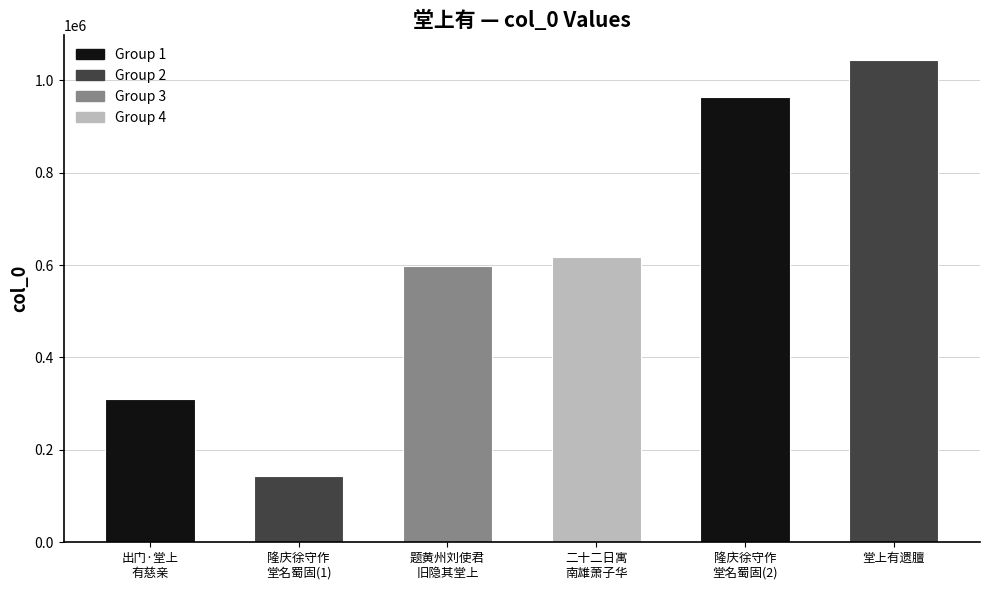

What is the smallest value displayed?

142788